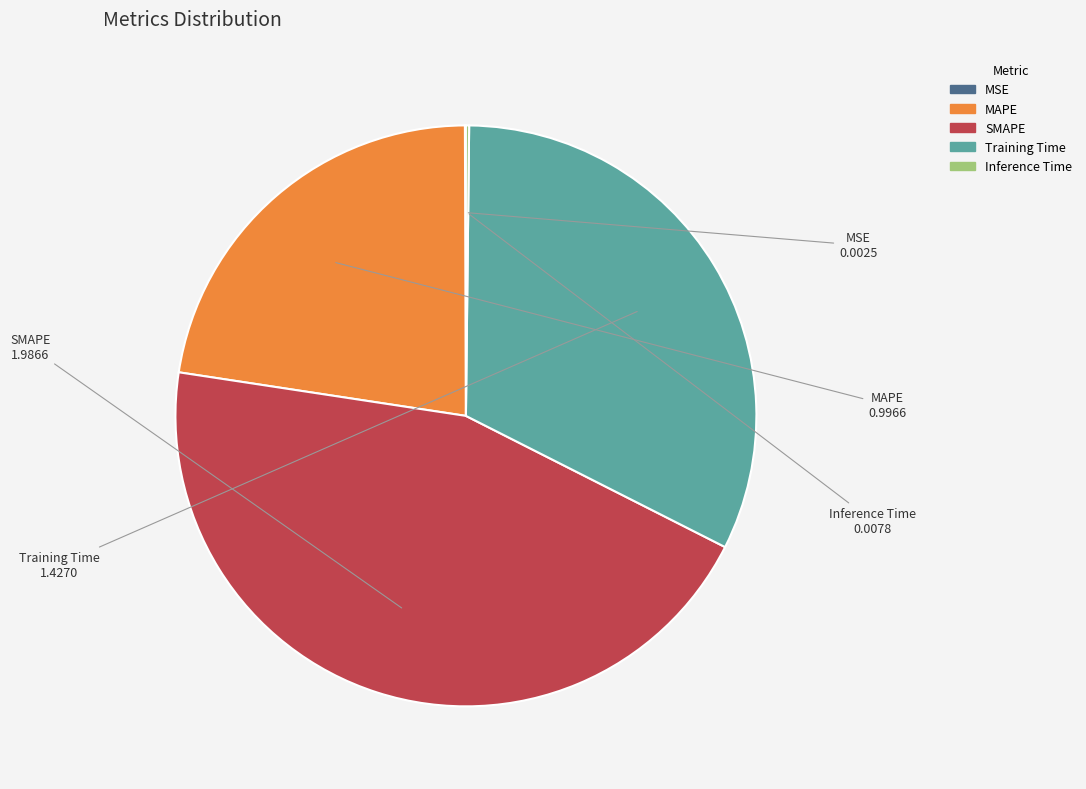

Is MAPE the majority of the pie?

No